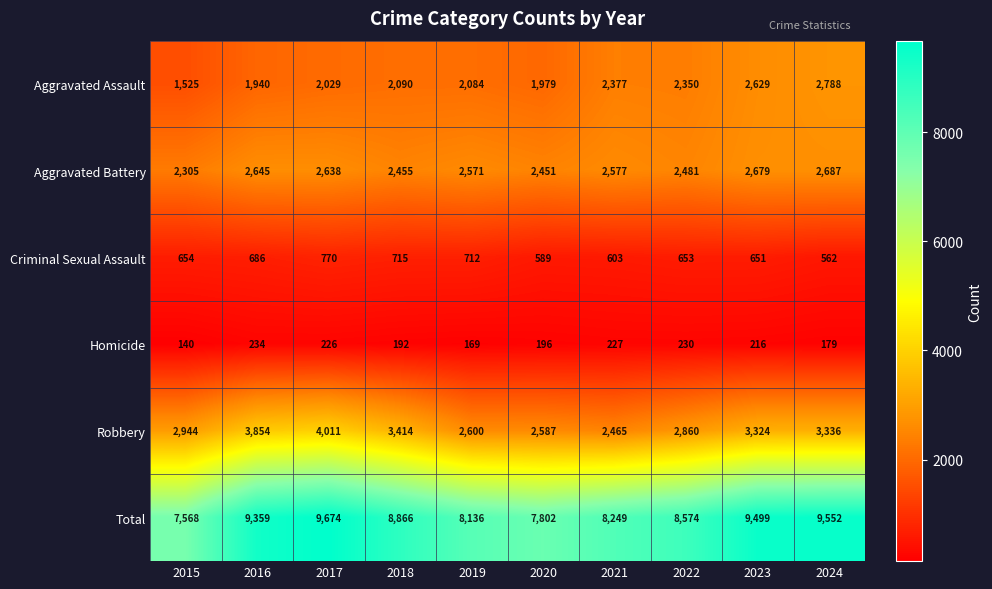

Is it true that Aggravated Battery equals 1752 at 2016?

False